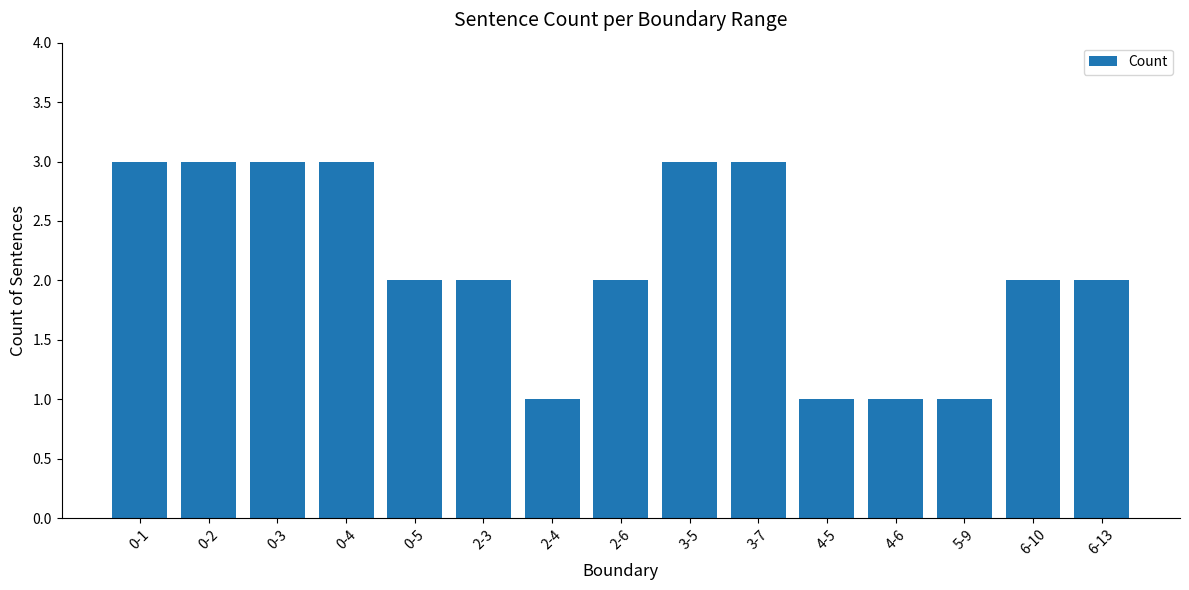

Reading right to left, extract all data points from this chart.

6-13=2	6-10=2	5-9=1	4-6=1	4-5=1	3-7=3	3-5=3	2-6=2	2-4=1	2-3=2	0-5=2	0-4=3	0-3=3	0-2=3	0-1=3